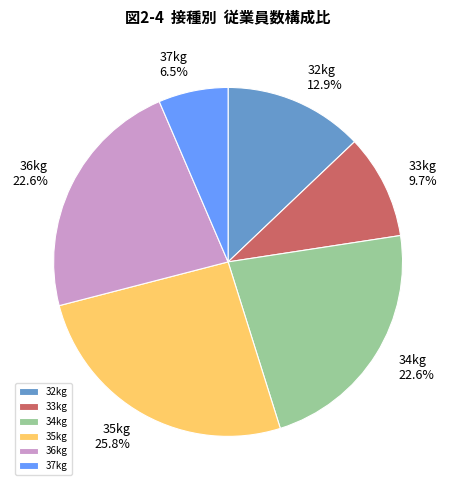

Which slice is the smallest?

37kg